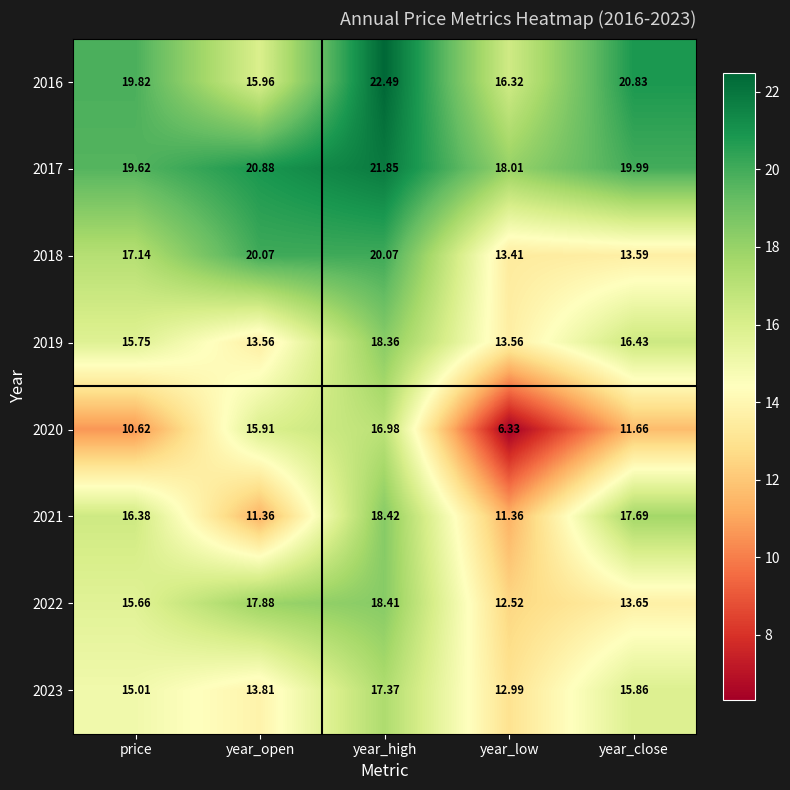

Between year_open and year_high, which series saw the biggest shift?

2021